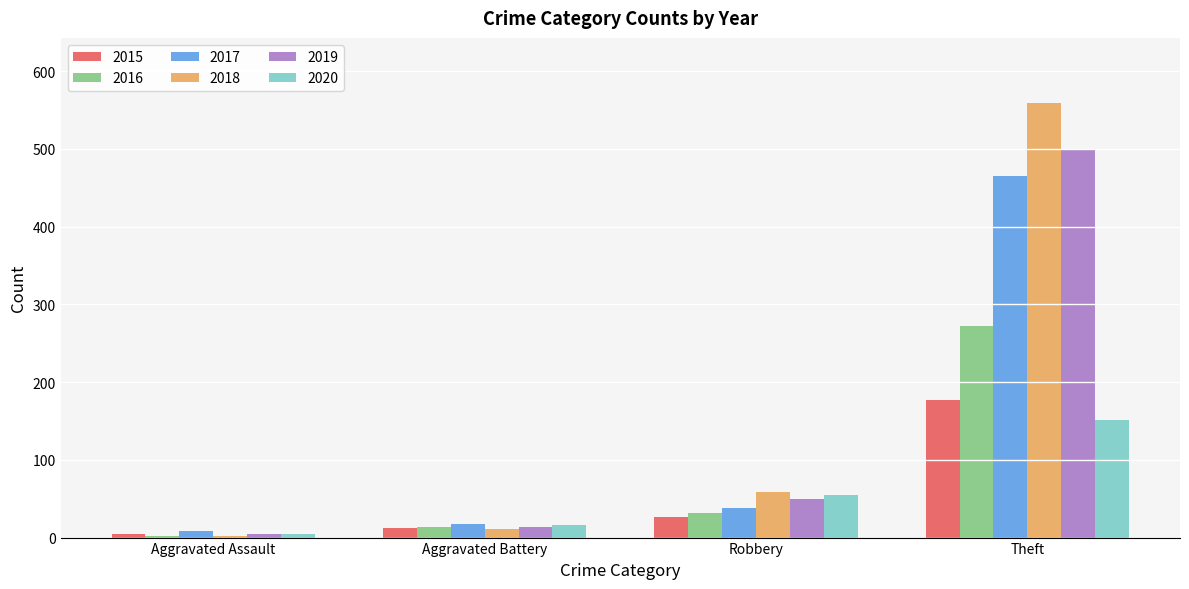

Reading left to right, extract all data points from this chart.

2015: 5	12	26	177
2016: 2	13	31	272
2017: 9	17	38	465
2018: 2	11	58	559
2019: 5	13	49	499
2020: 4	16	55	151